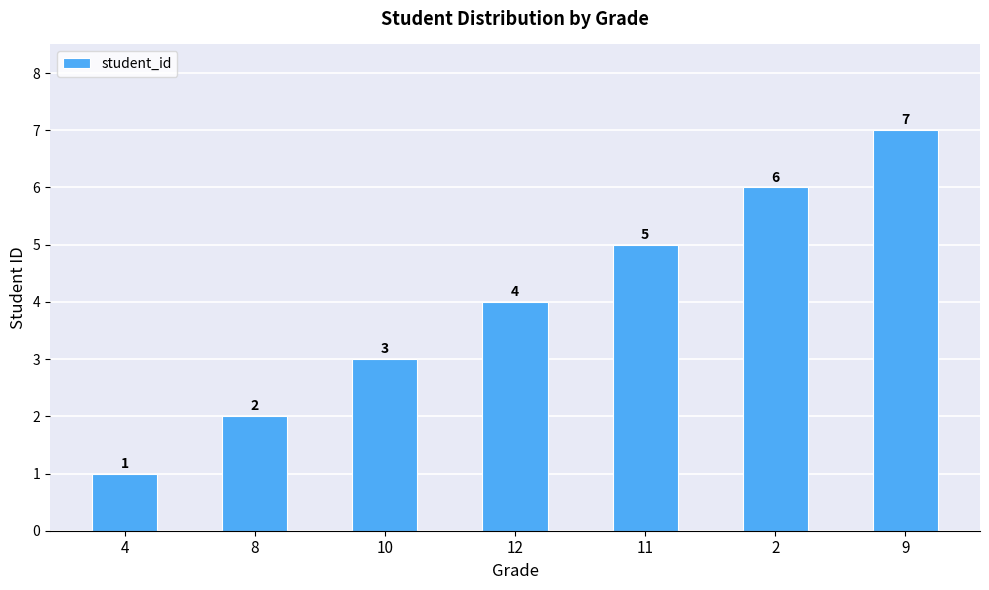

What is the average value?

4